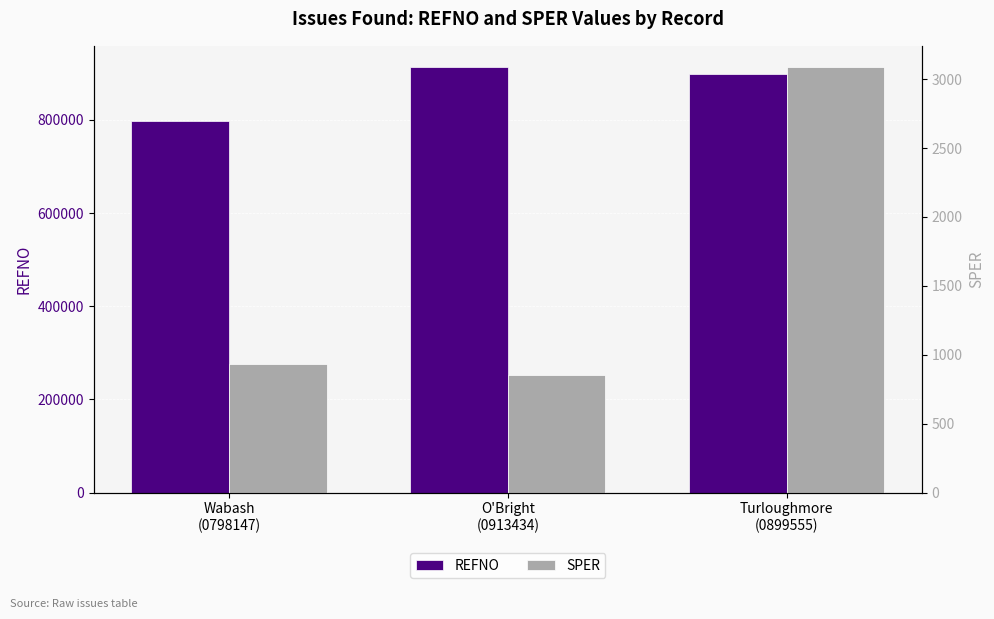

Between Wabash
(0798147) and O'Bright
(0913434), which series saw the biggest shift?

REFNO